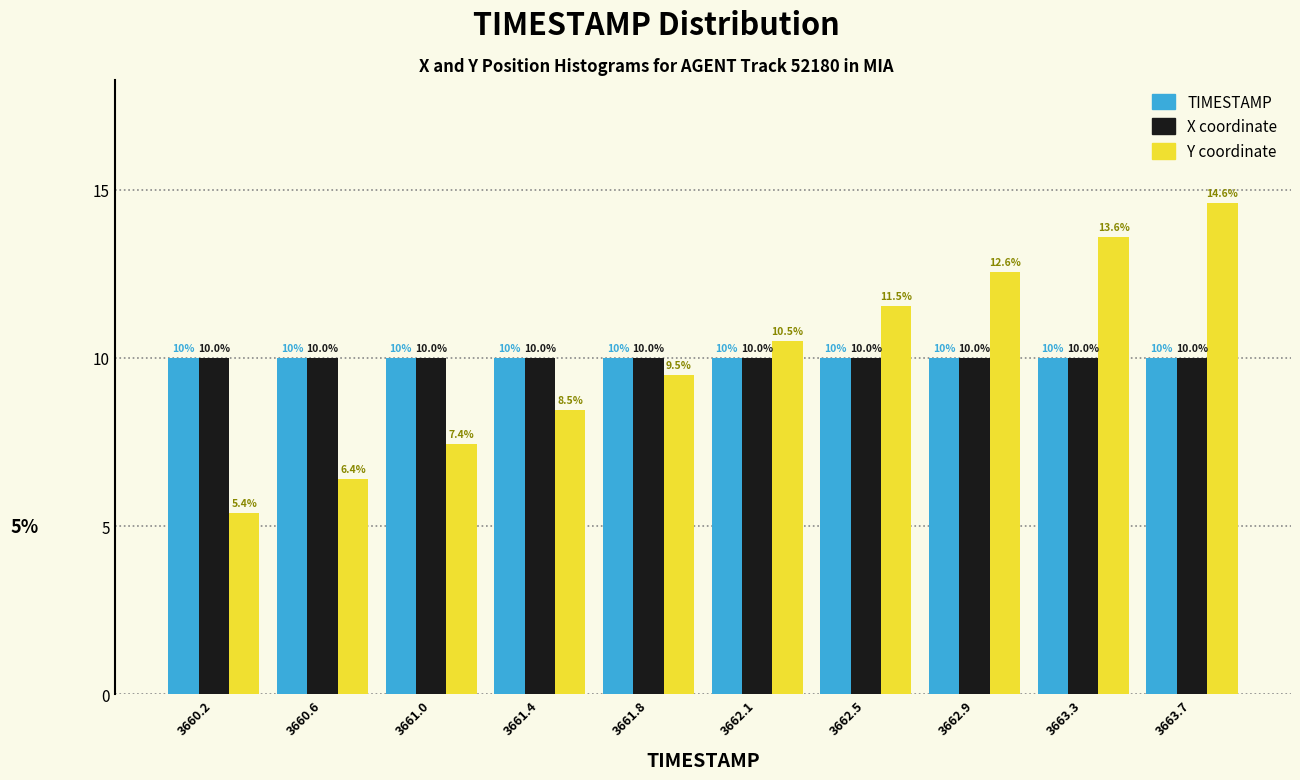

At which category is the sum across all series the highest?

3663.7